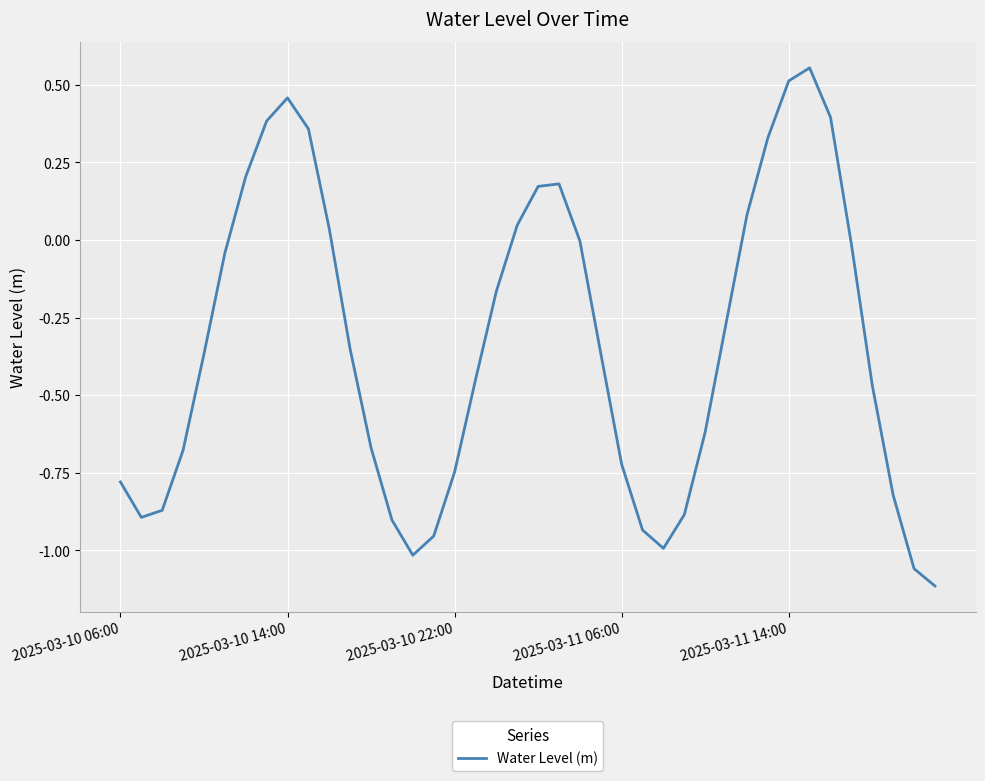

What is the difference between the maximum and minimum values?

1.7